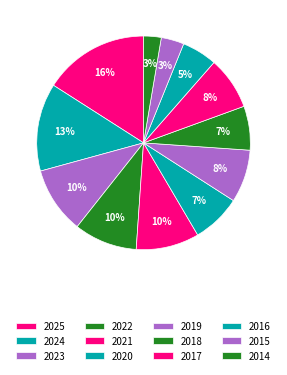

How many slices are in this pie chart?

12